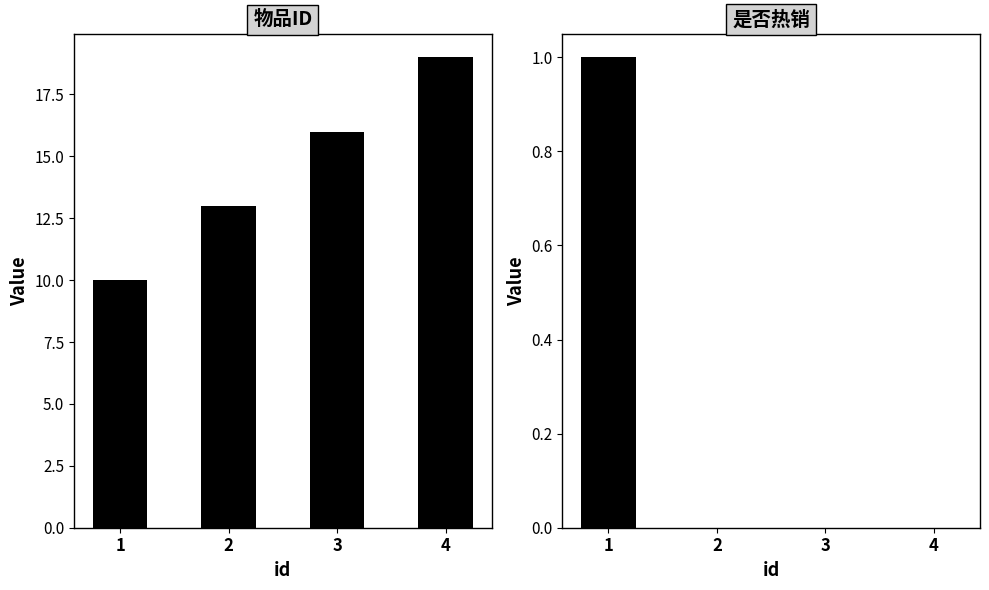

Reading left to right, list all the values displayed in this chart.

物品ID: 10	13	16	19
是否热销: 1	0	0	0